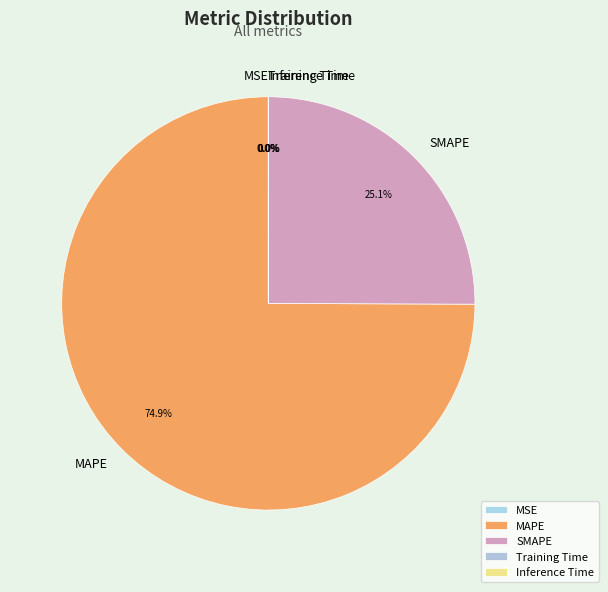

Which category accounts for the majority?

MAPE